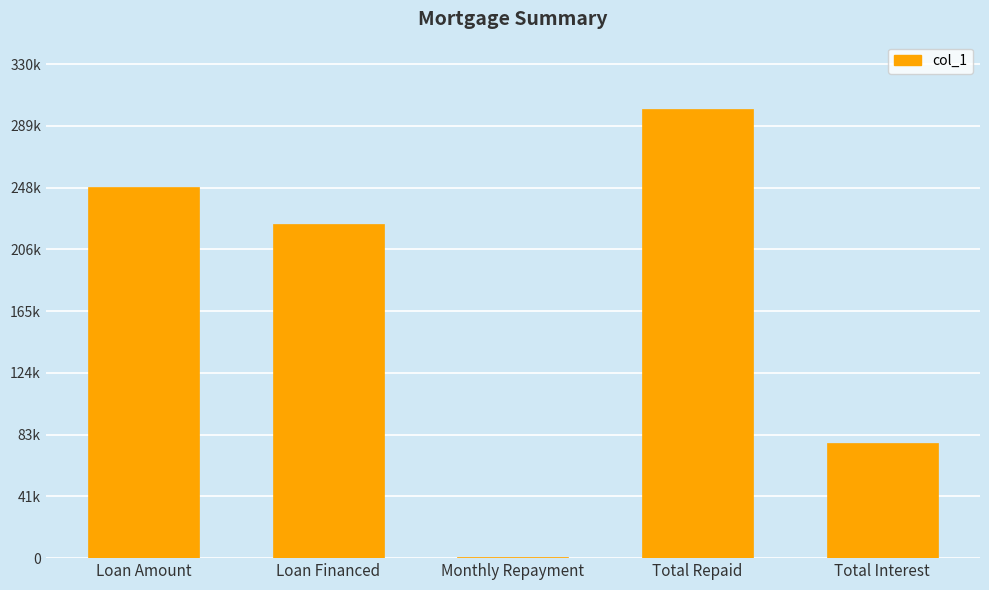

The value at Monthly Repayment is 581.5. True or false?

False